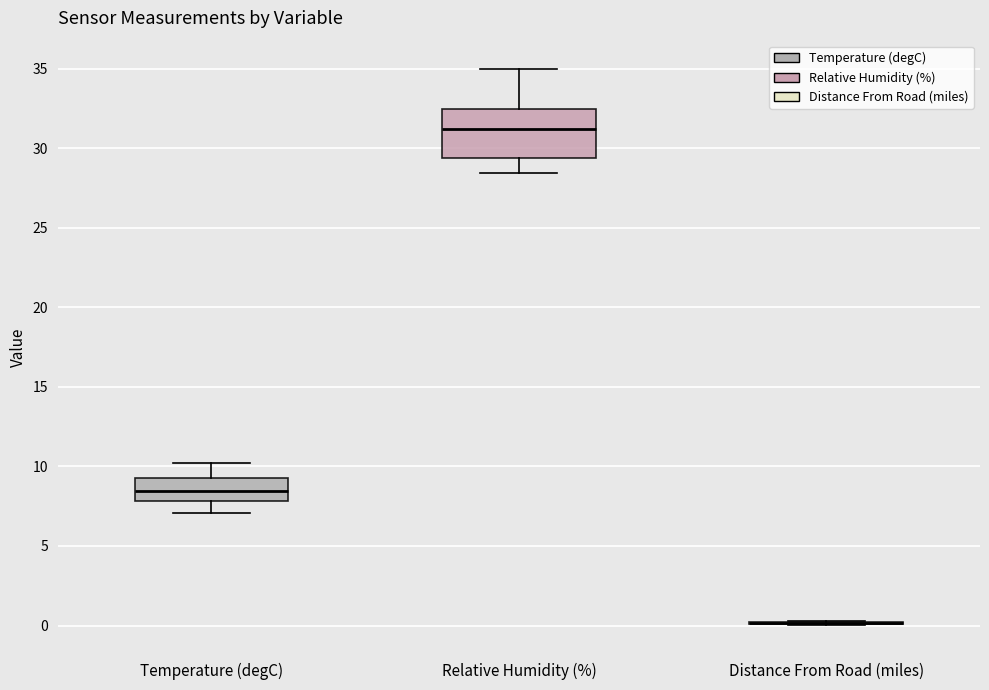

Reading left to right, read every box against the y-axis: the position of its median line, the range the box covers, and the ends of its whiskers. The values are not printed on the chart, so give them approximately, as read against the axis.

Temperature (degC): median 8.5, box 8.0 to 9.5, whiskers 7.0 to 10.0
Relative Humidity (%): median 31.0, box 29.5 to 32.5, whiskers 28.5 to 35.0
Distance From Road (miles): box collapsed to a line at 0.0, whiskers 0.0 to 0.5